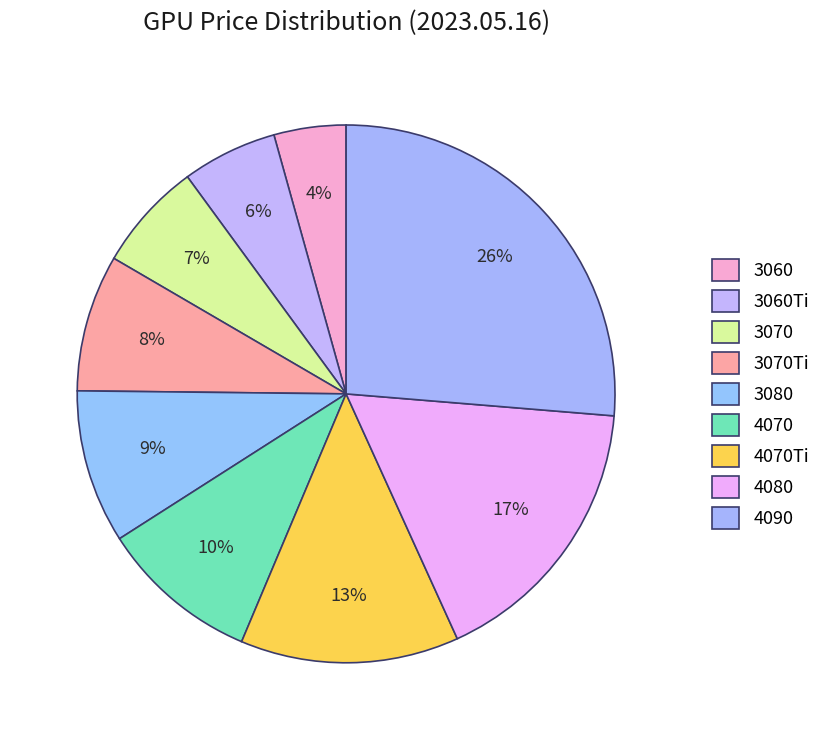

Which category has the smallest portion of the pie?

3060